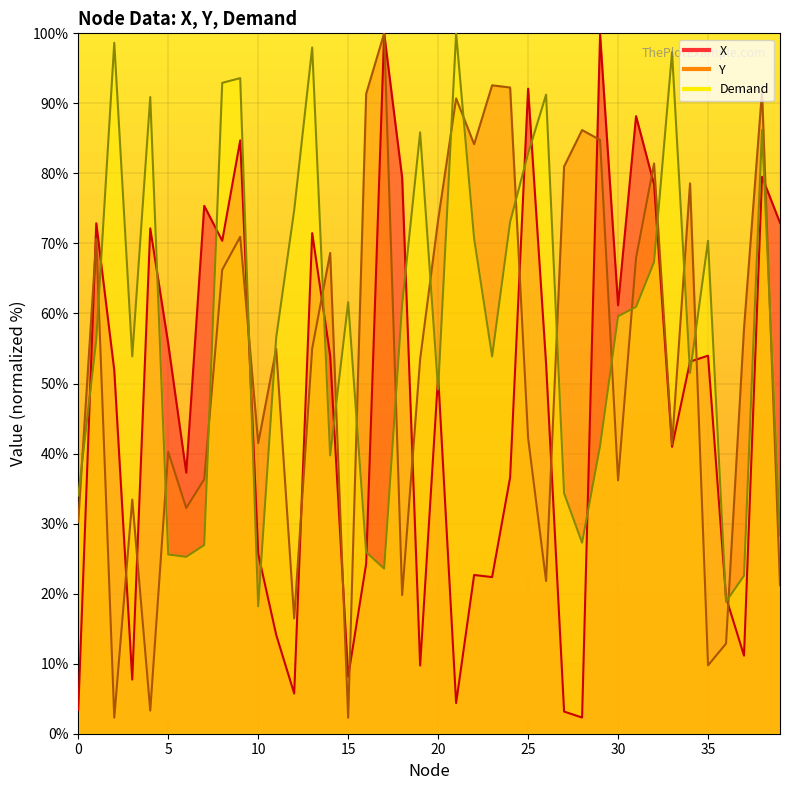

List the labels in order of Demand value, largest first.

21, 2, 13, 33, 9, 8, 26, 4, 38, 19, 25, 12, 24, 22, 35, 32, 15, 18, 31, 30, 11, 1, 3, 23, 34, 20, 29, 14, 27, 0, 39, 28, 7, 16, 5, 6, 17, 37, 36, 10